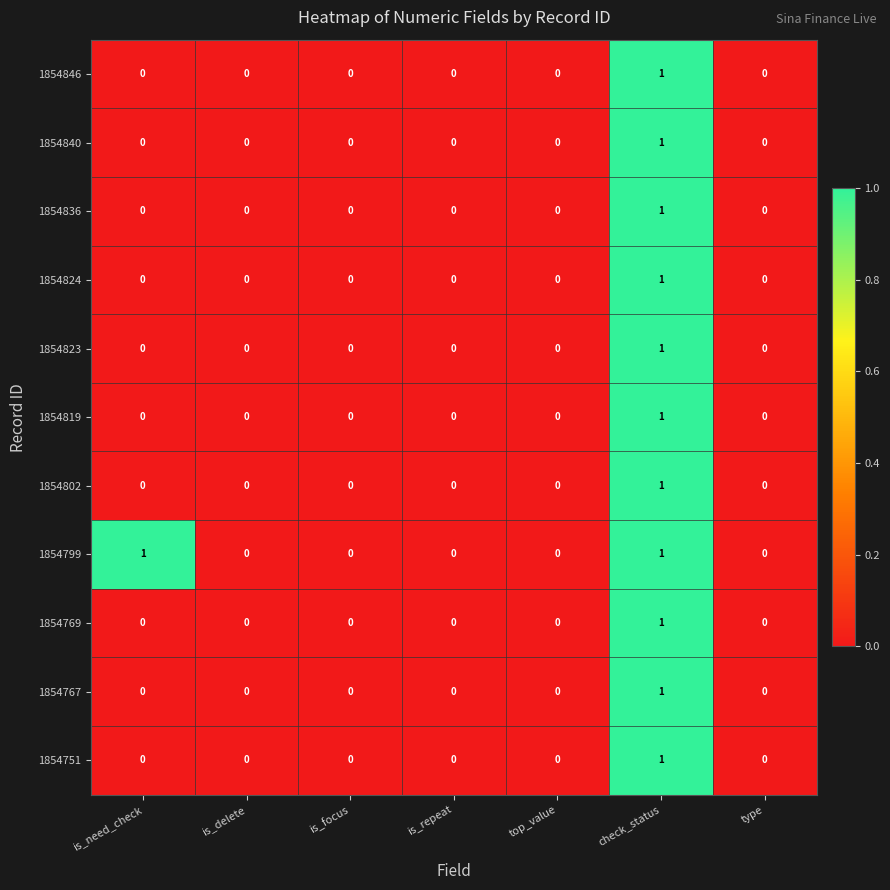

Is it true that 1854819 equals 1 at is_focus?

False